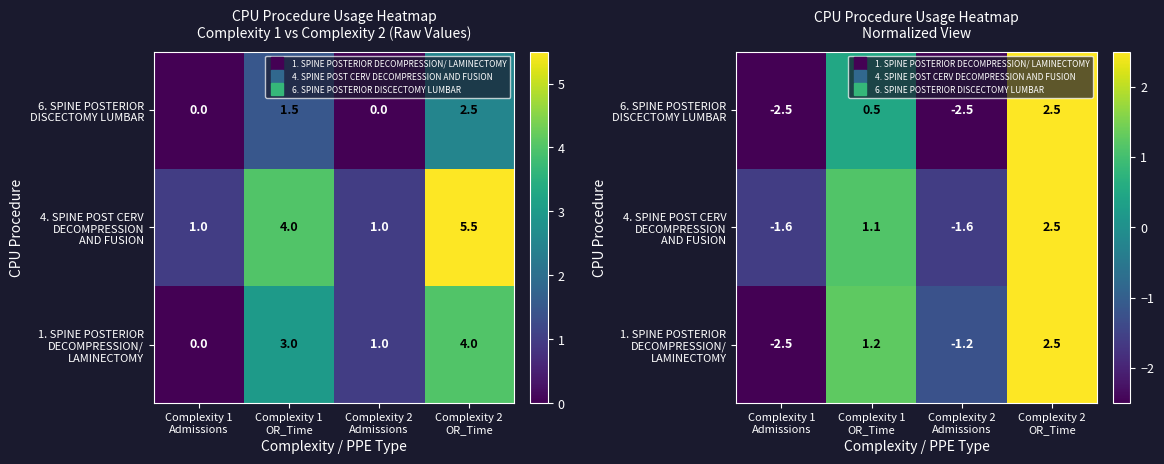

What is the difference between the highest and lowest values at Complexity 1
OR_Time?

0.8